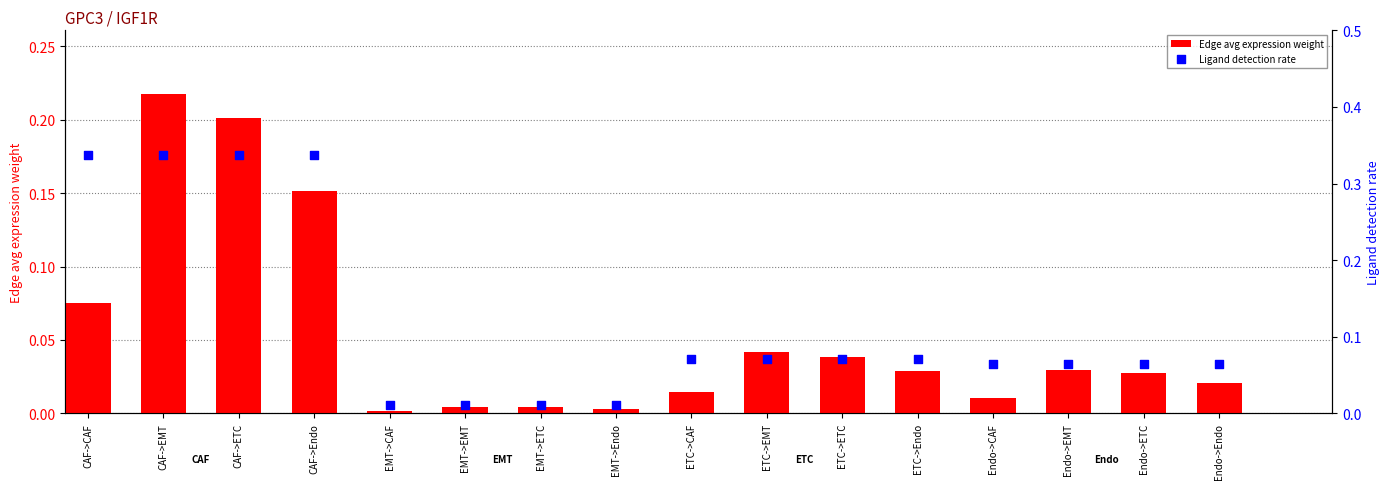

What are all the series names shown in the legend?

Edge avg expression weight, Ligand detection rate